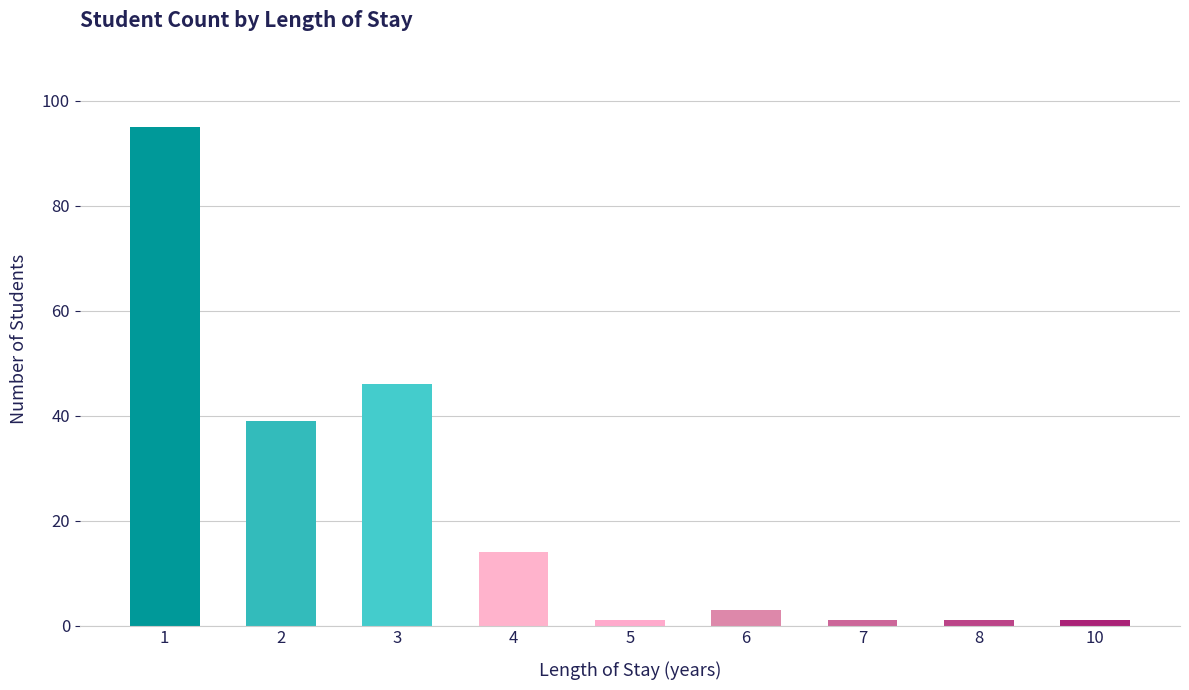

What is the value of the 4th bar from the left?

14